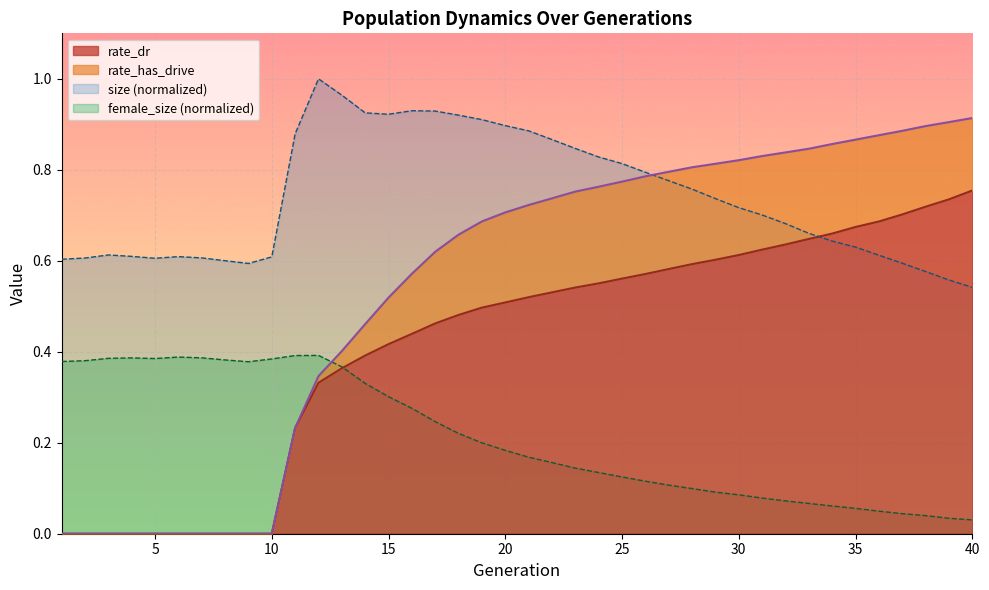

Between 28 and 30, which series saw the biggest shift?

size